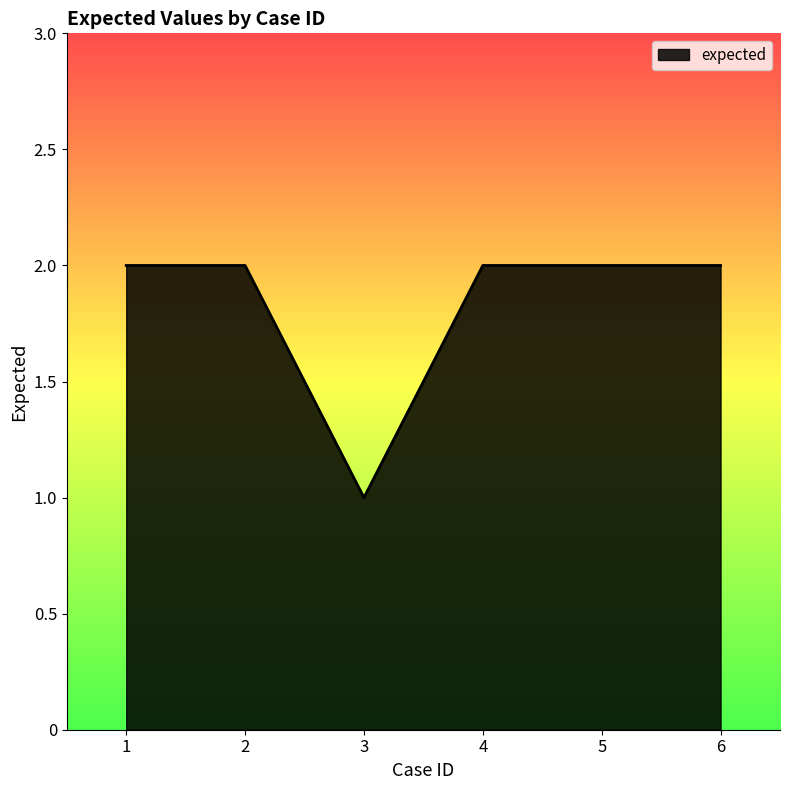

Approximately how many times larger is the value at 1 compared to 4?

1.0